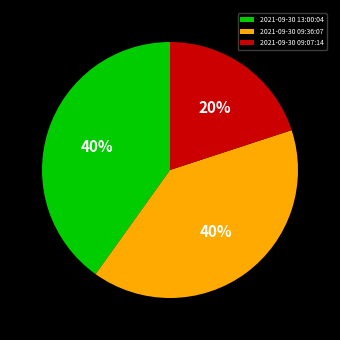

Count the number of slices in the pie.

3